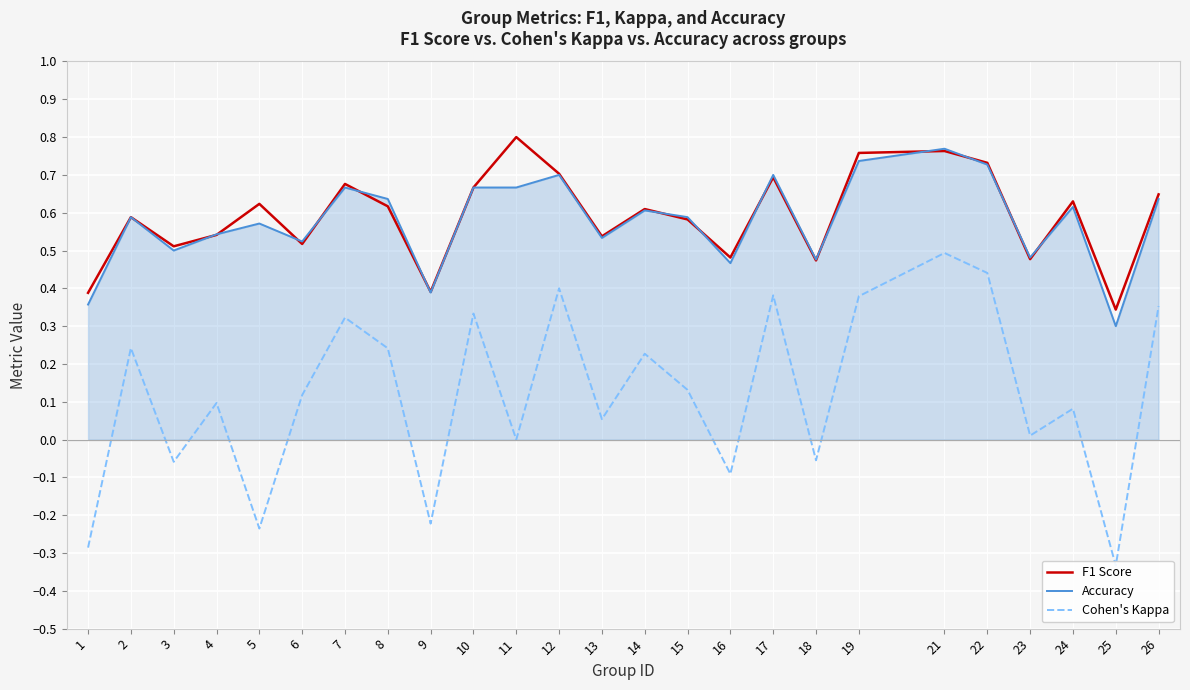

What is the value of the F1 Score point at the 6th from the left?

0.5